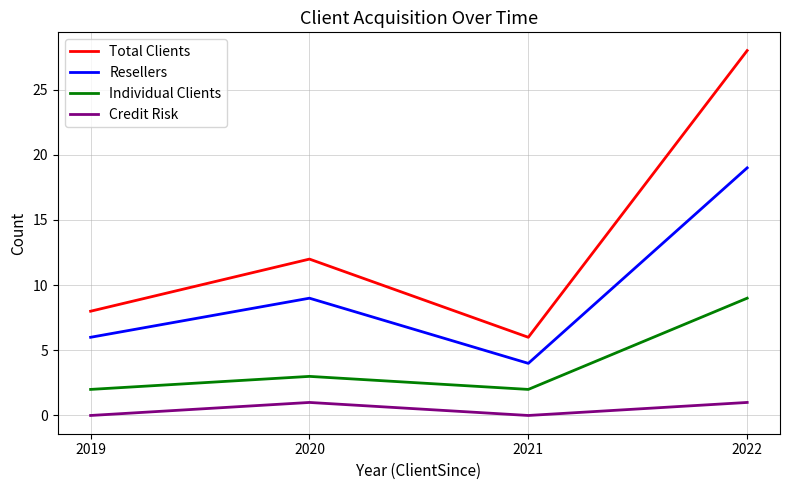

What is the spread (max minus min) of values at 2019?

8